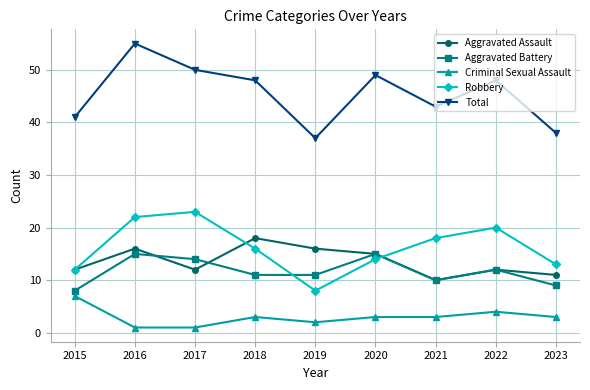

What is the difference between the maximum and minimum values in the Aggravated Assault series?

8